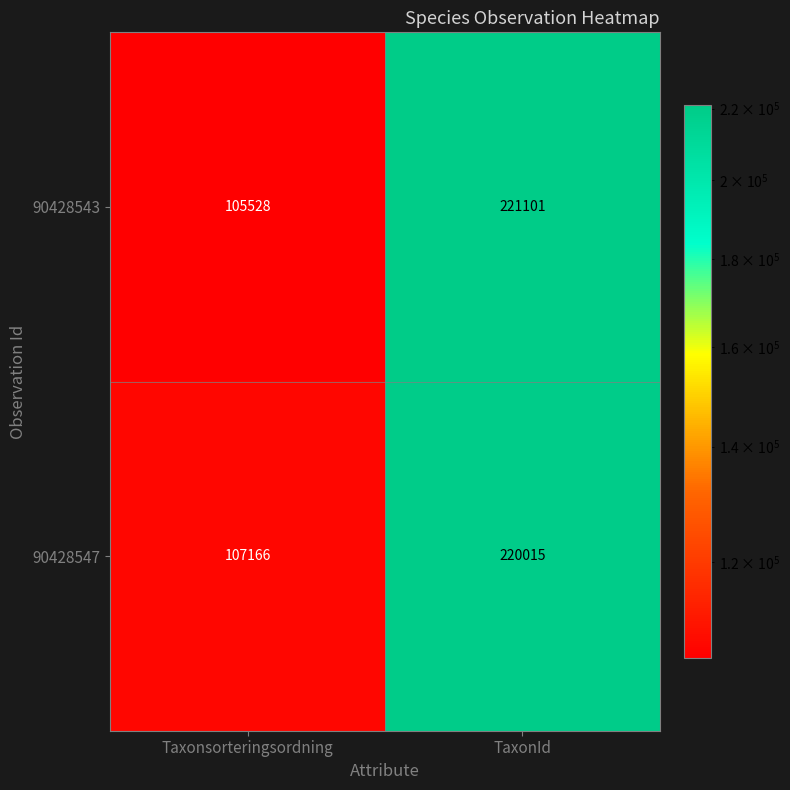

Read the 90428547 value at Taxonsorteringsordning, to the nearest 100.

107200